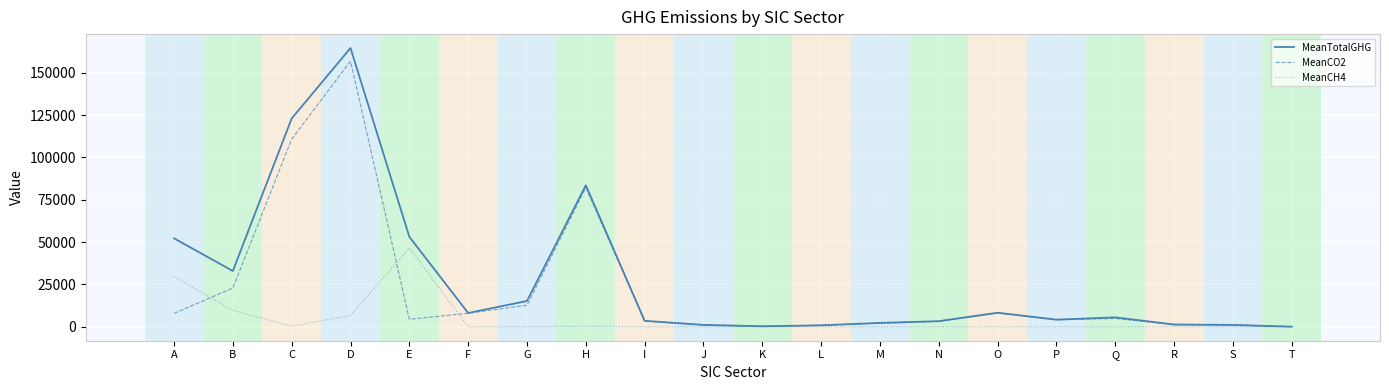

What is the sum of the MeanTotalGHG values at R and K?

1639.8